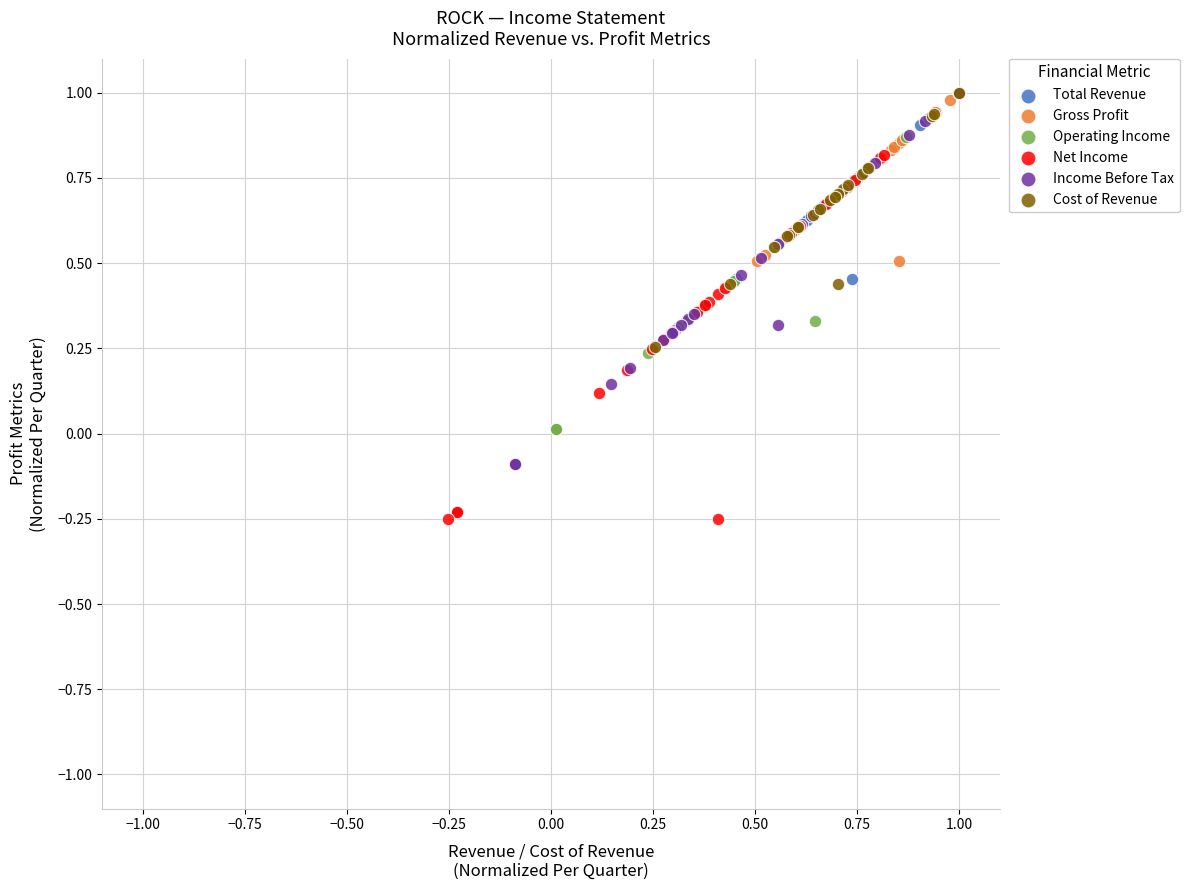

Which series has the widest spread of Y values?

Net Income